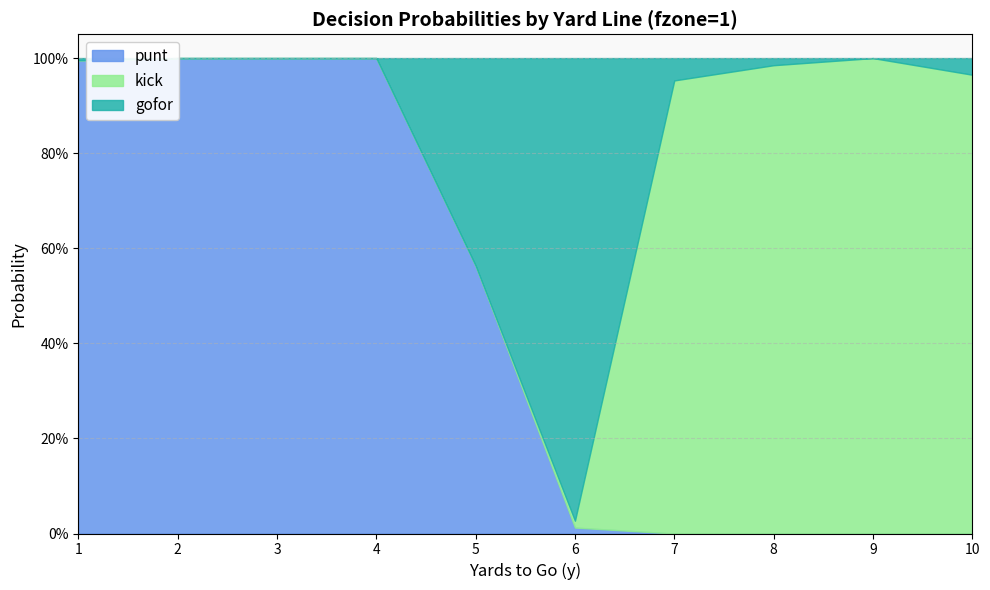

Rank the categories by kick value from lowest to highest.

1, 2, 3, 4, 5, 6, 7, 10, 8, 9